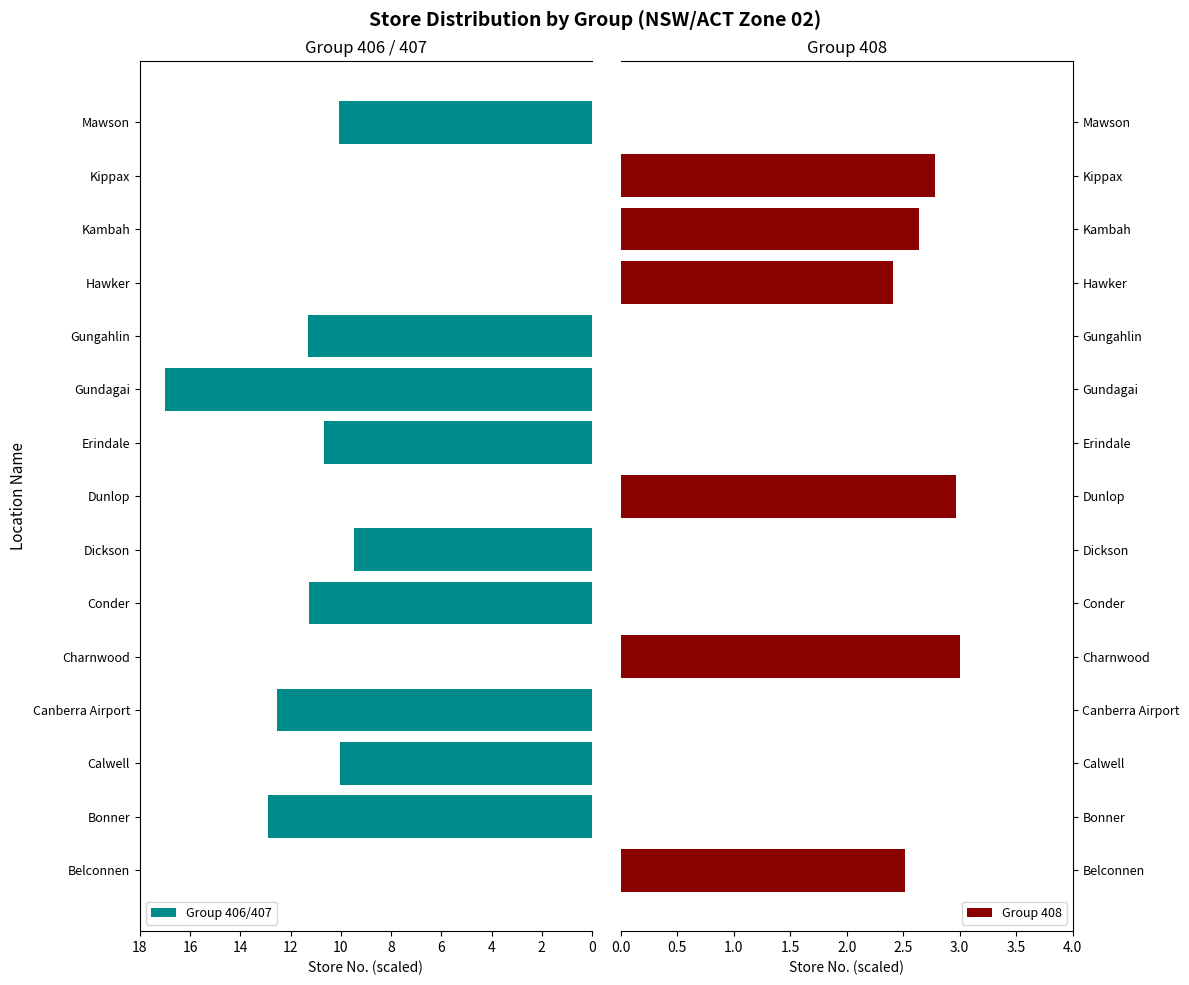

What is the difference between the maximum and minimum values in the Group 406/407 series?

17.0